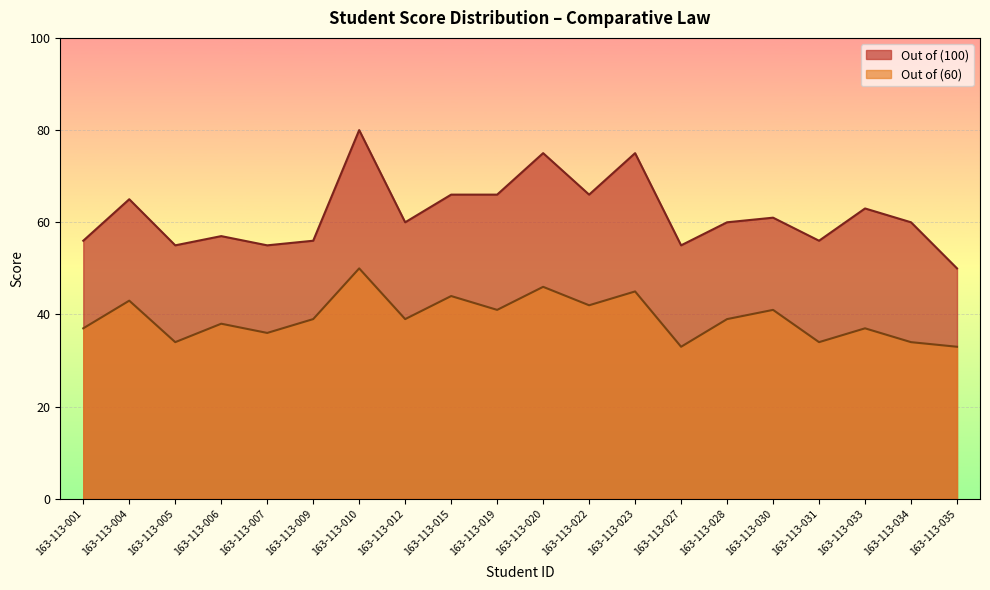

How many data points are above 60?

9